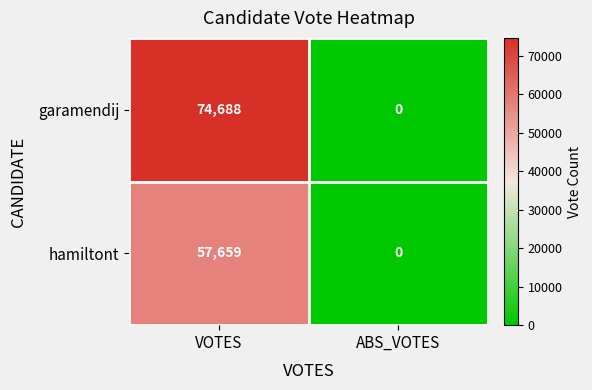

Where is hamiltont nearest to the value 28829?

ABS_VOTES